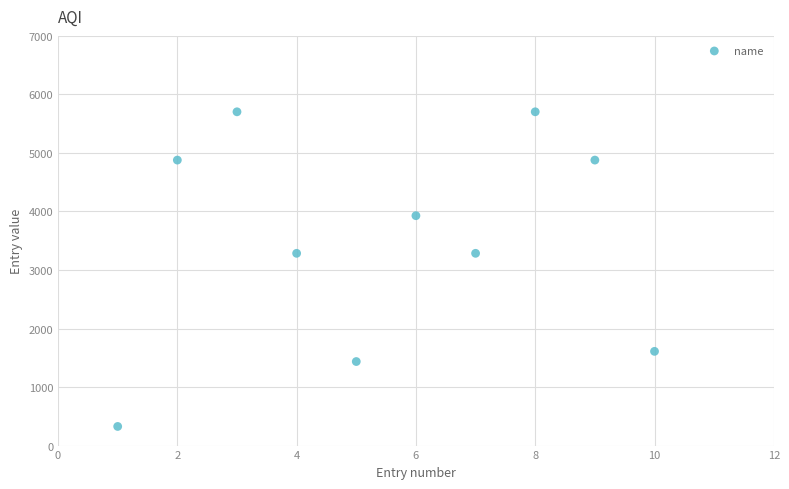

What is the range of X values (max minus min)?

9